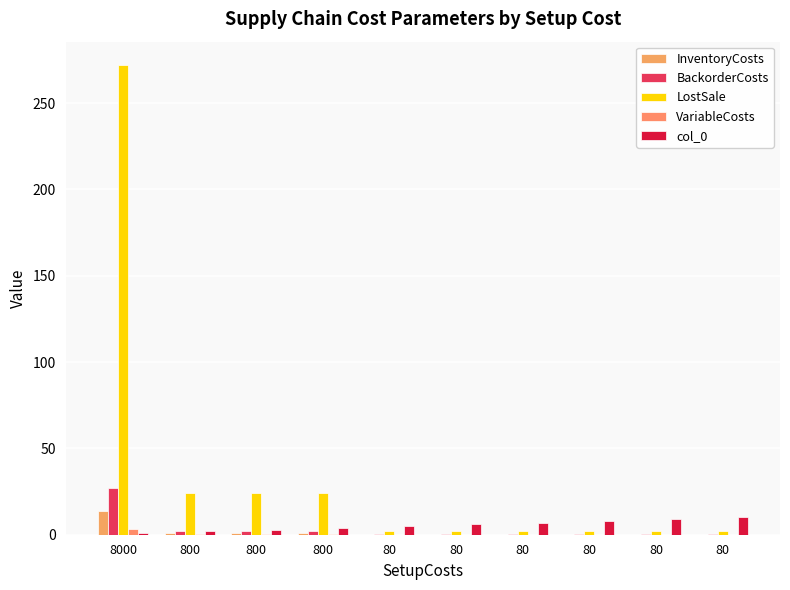

How many groups of bars are there?

10